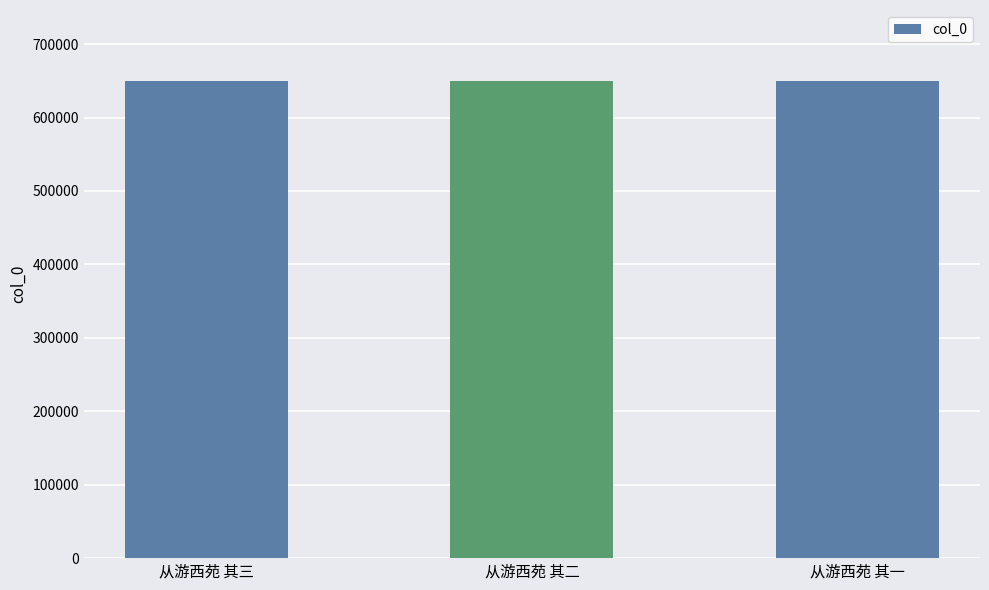

What is the difference between the values at 从游西苑 其三 and 从游西苑 其二?

1